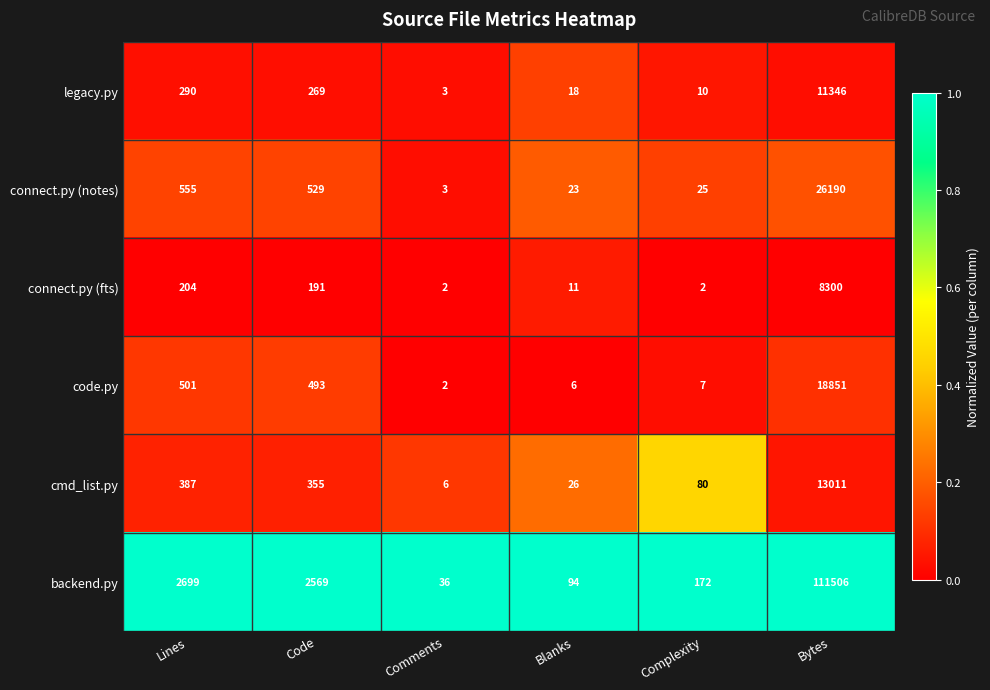

Which series has the widest spread of values?

backend.py